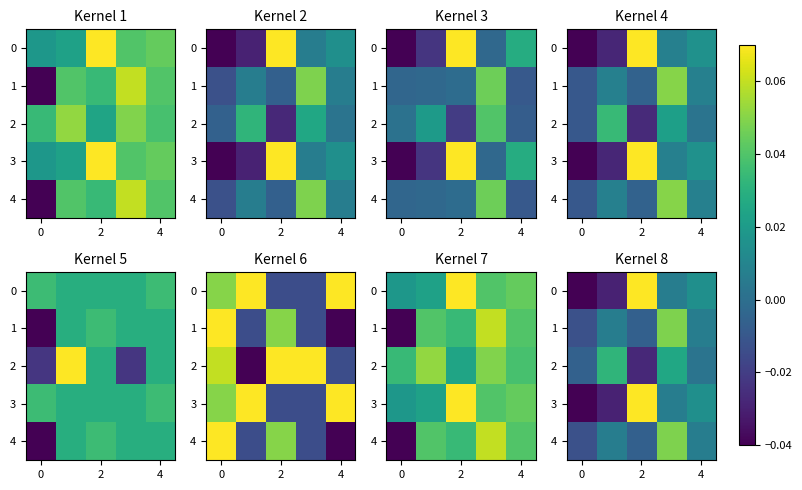

What is the difference between the maximum and minimum values in the 4 series?

0.1